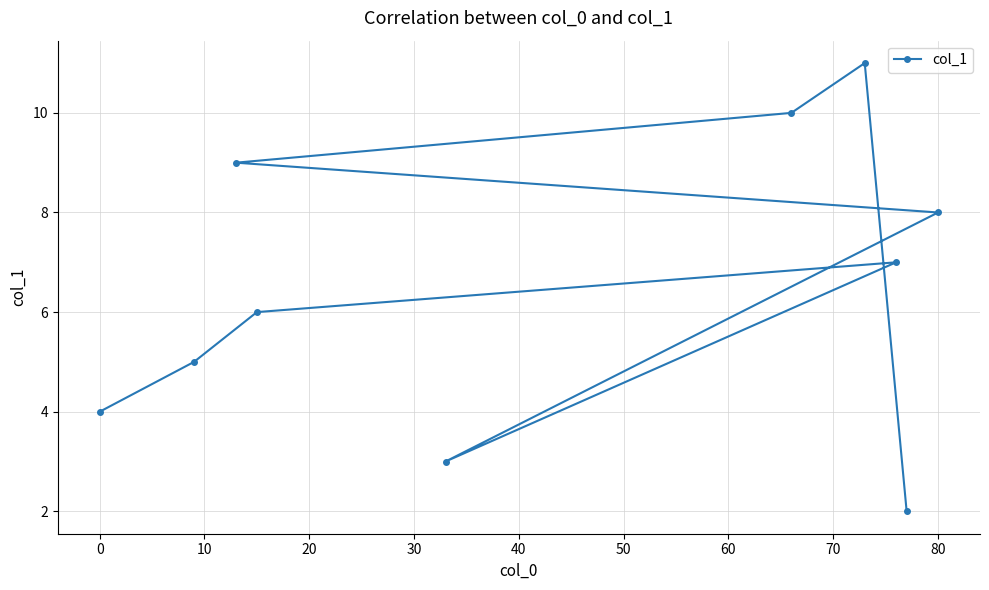

What is the sum of the values at 0 and 80?

12